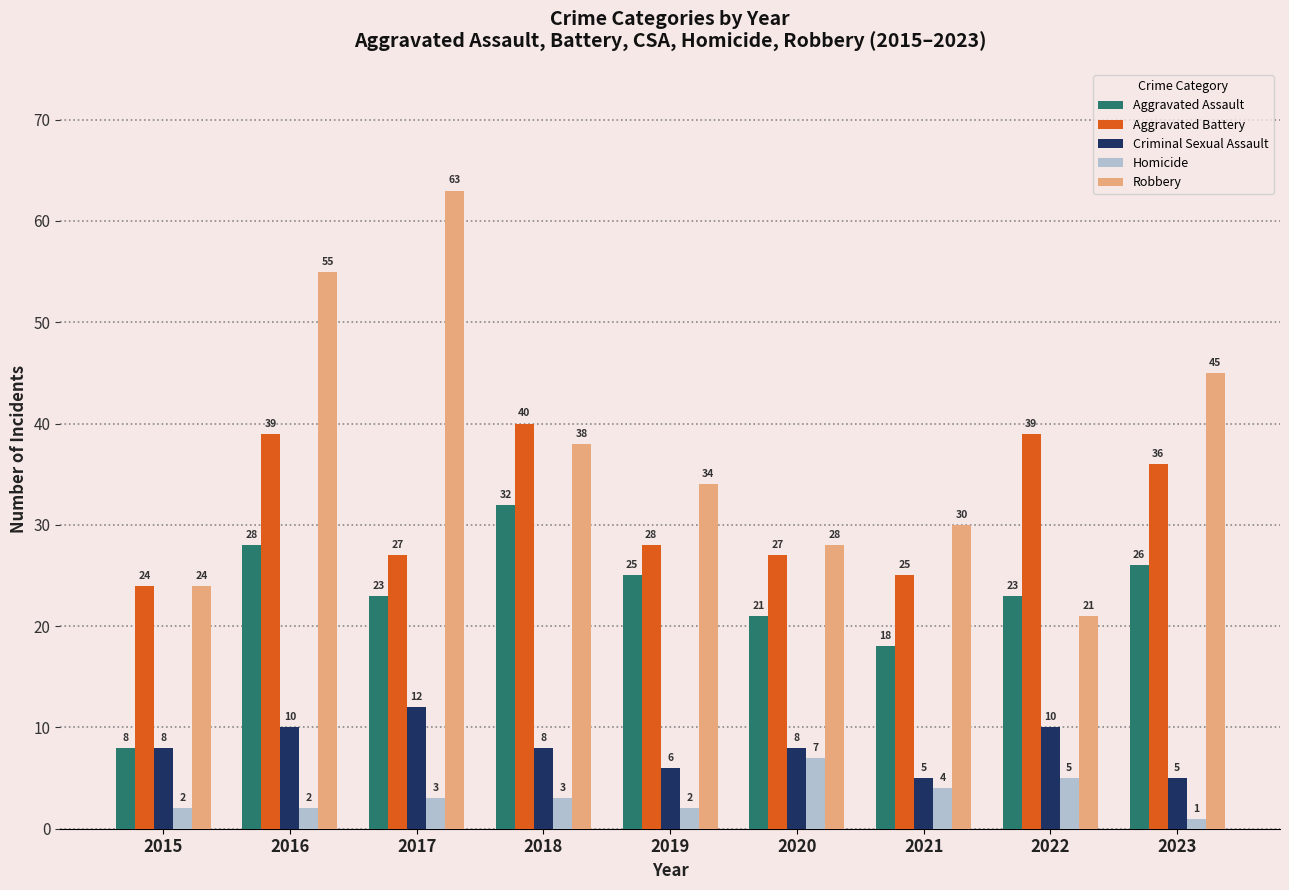

What is the difference between the maximum and second lowest values in the Homicide series?

5